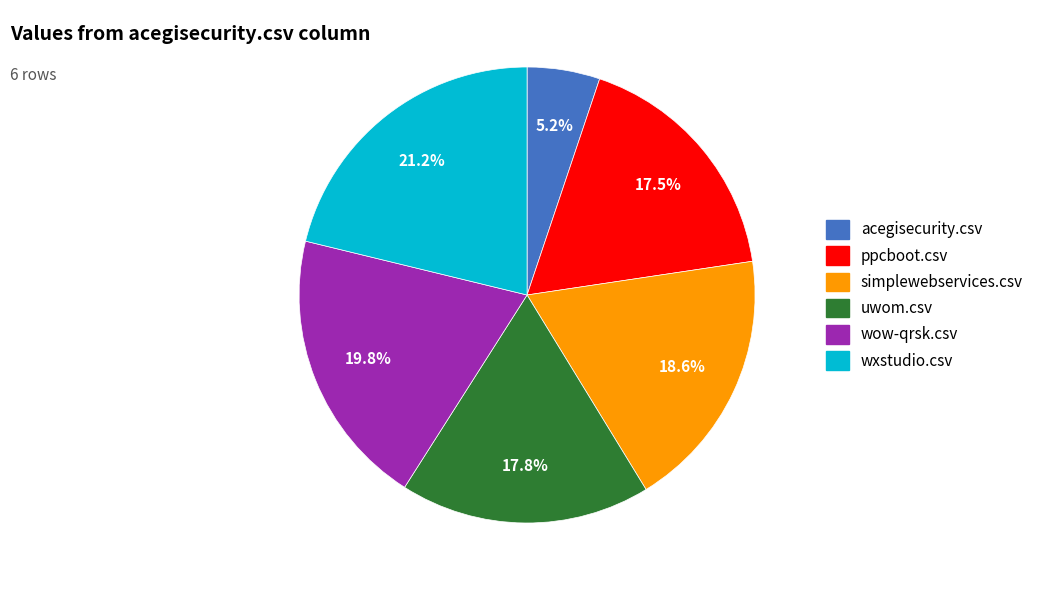

The simplewebservices.csv slice represents 19% of the pie. True or false?

True